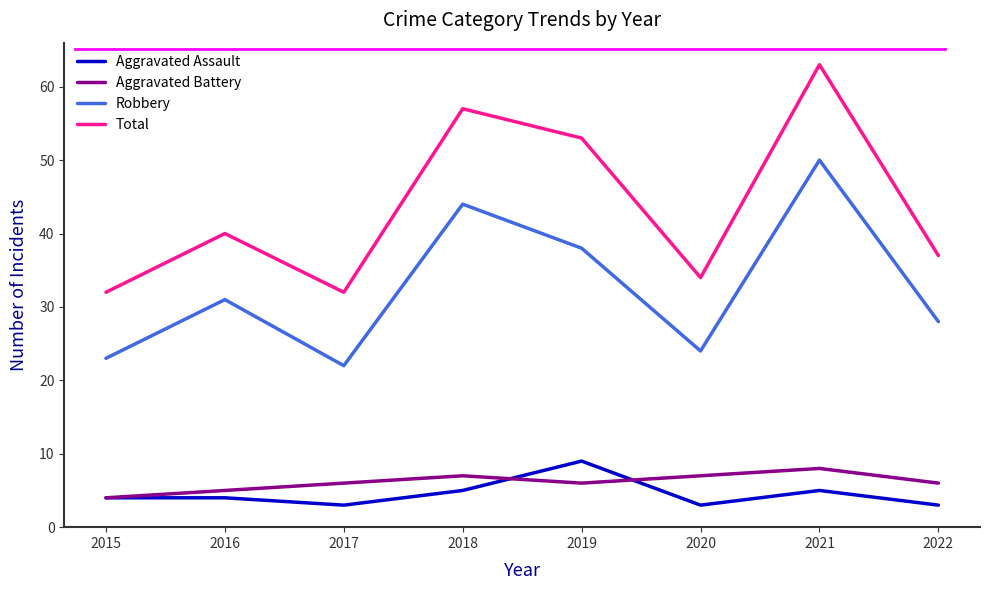

Does the chart display data point markers on the line(s)?

No